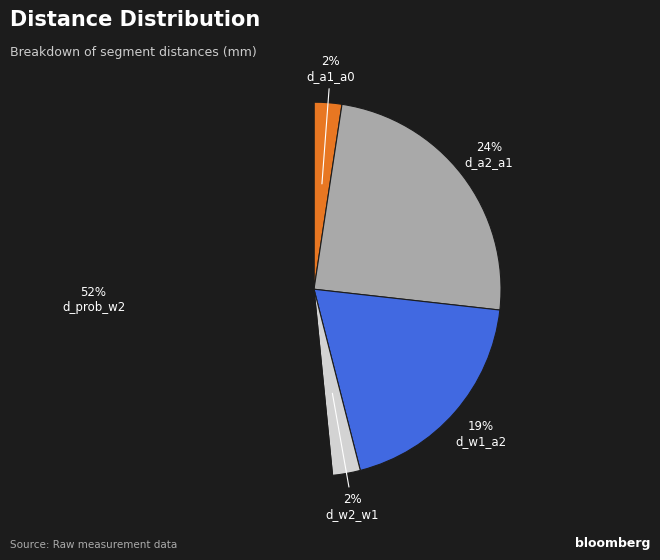

Count the number of slices in the pie.

5